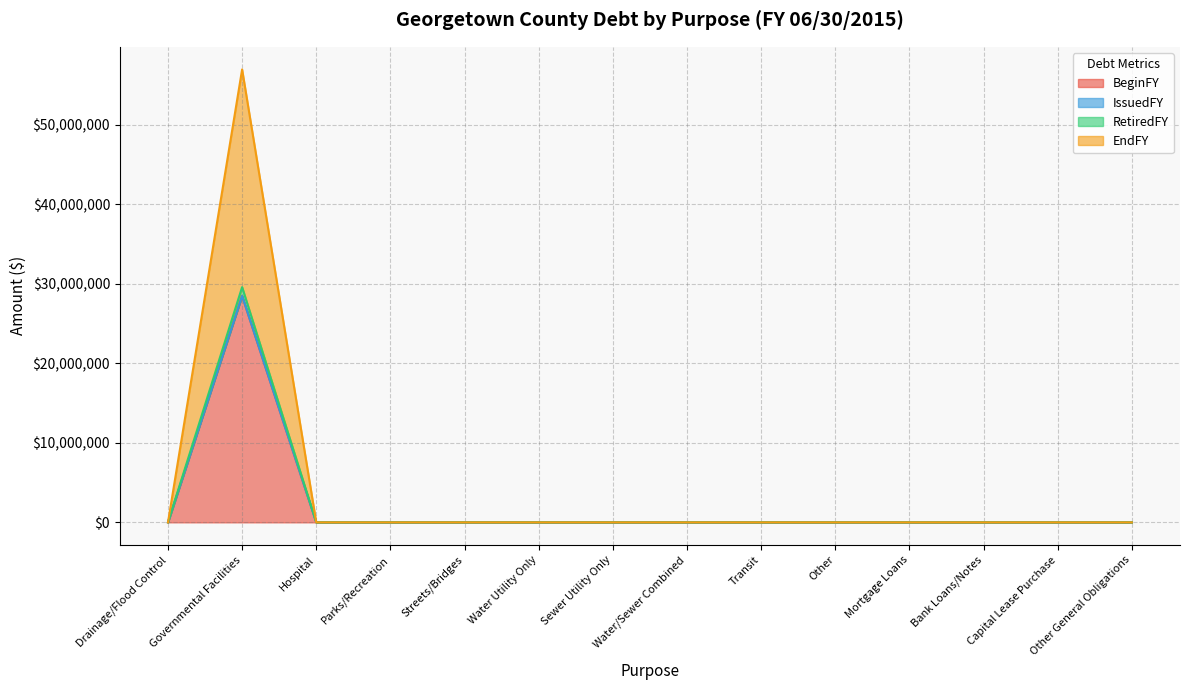

True or false: EndFY and BeginFY cross at least once.

False